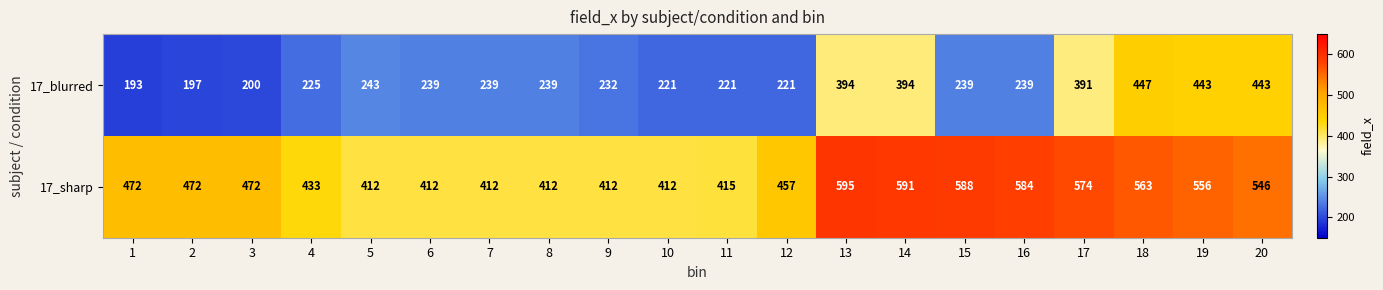

Rank the series by their maximum value, from highest to lowest.

17_sharp, 17_blurred